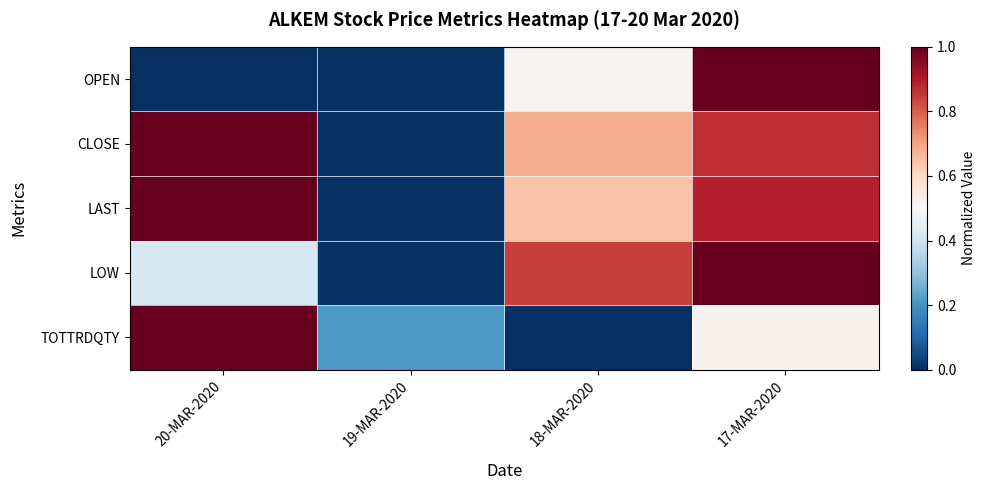

Between 20-MAR-2020 and 19-MAR-2020, which series saw the biggest shift?

CLOSE